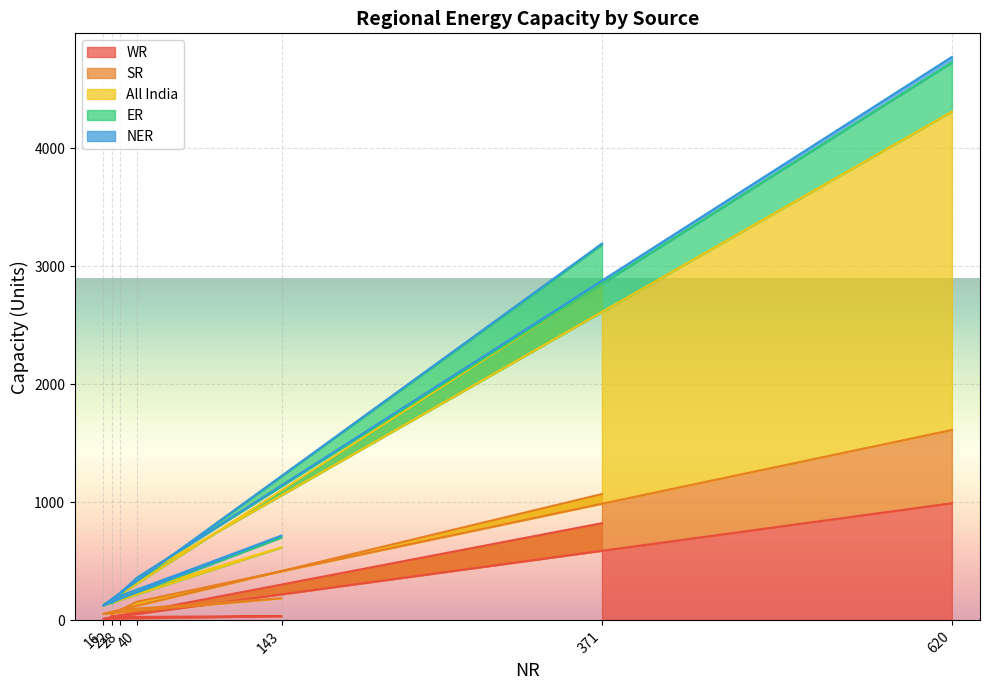

Is it true that ER equals 146 at 22?

True